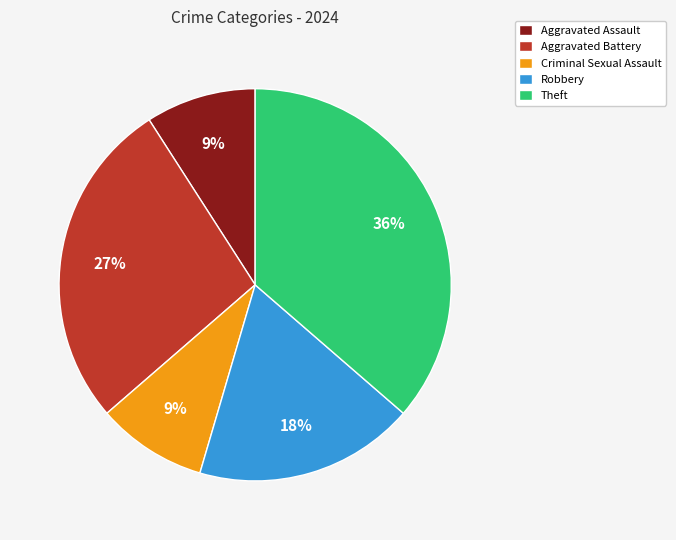

Is the sum of Criminal Sexual Assault and Aggravated Assault greater than half?

No